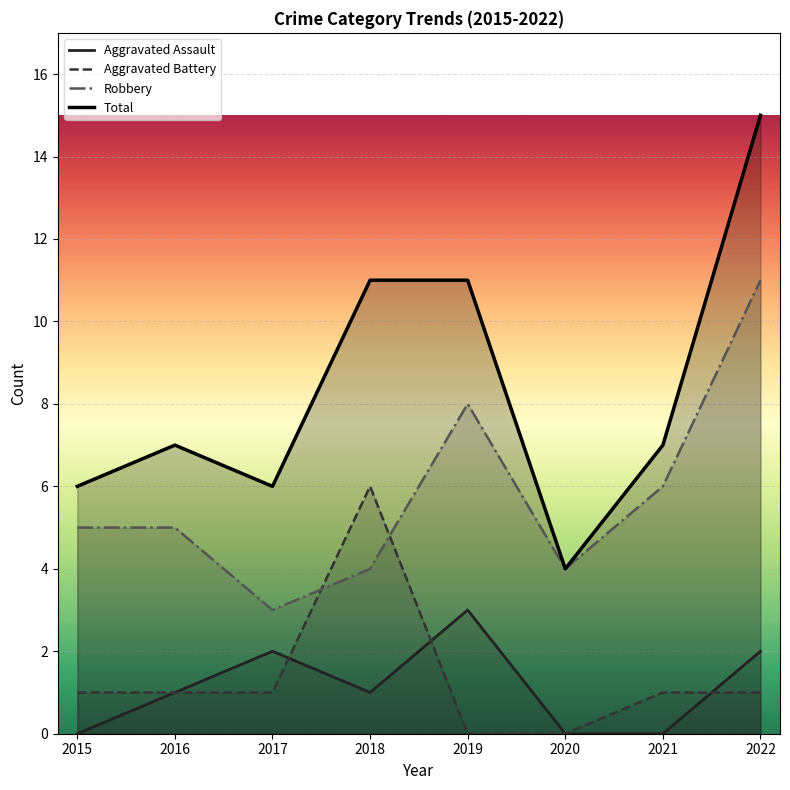

How many categories are shown in the chart?

8